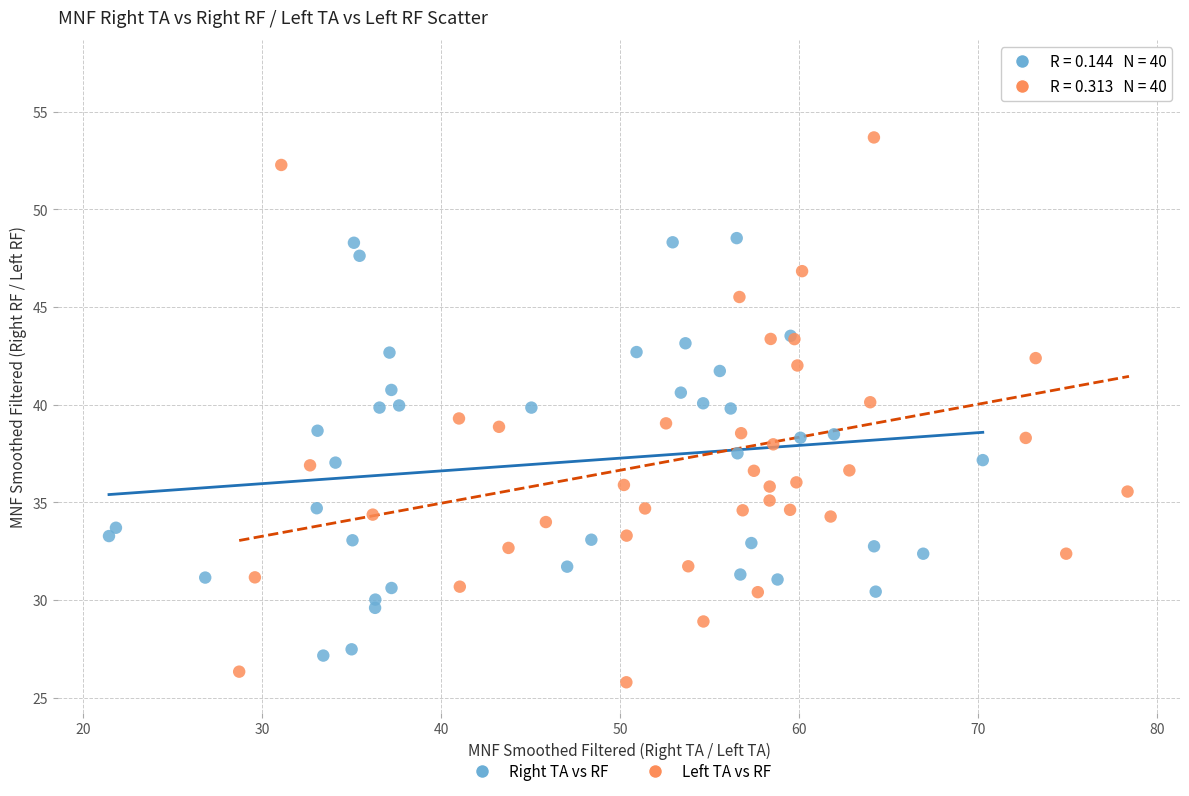

Which series reaches the maximum Y coordinate?

Left TA vs RF